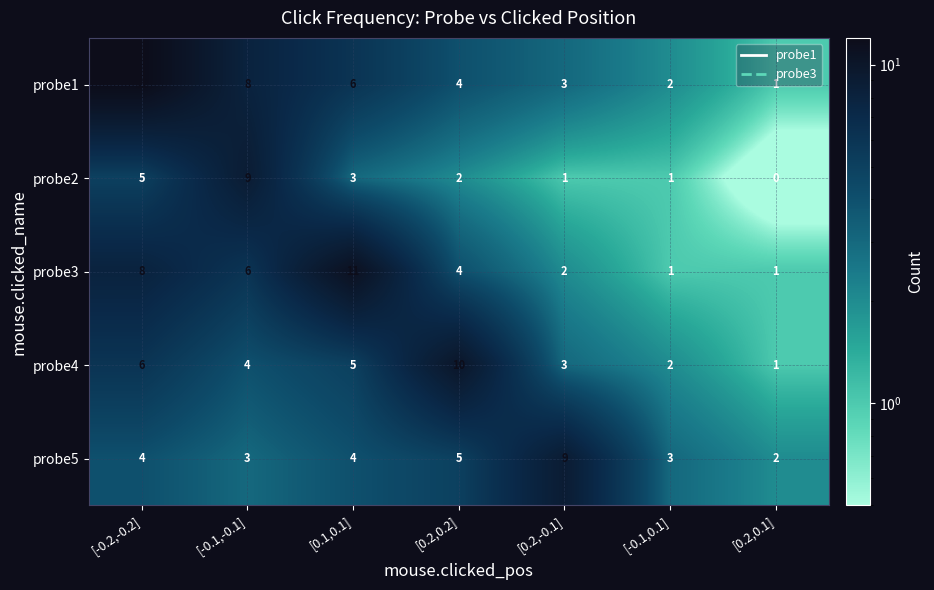

Which label corresponds to the smallest value in the chart?

[0.2,0.1]